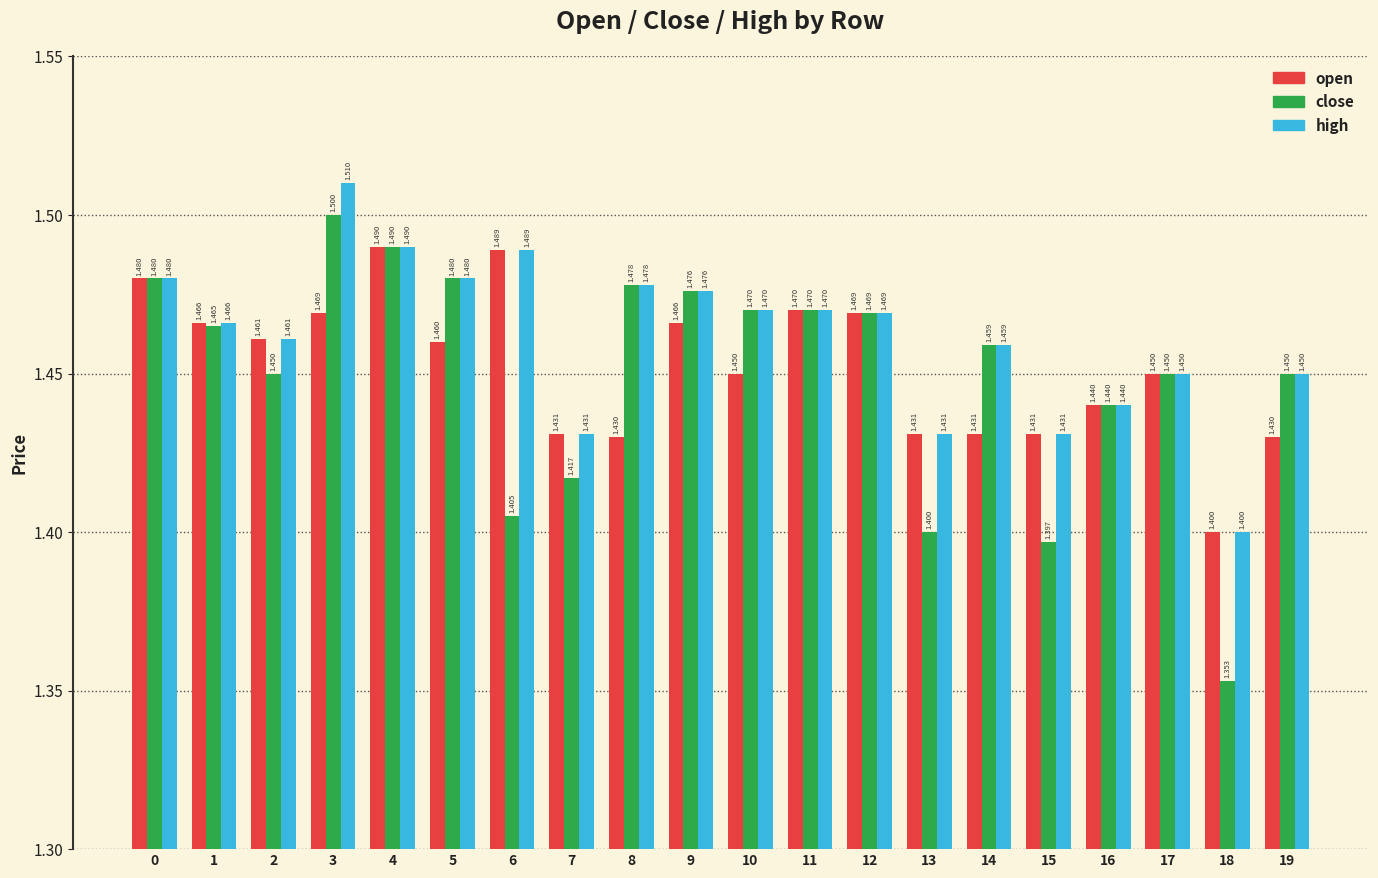

At which category is the sum across all series the highest?

3